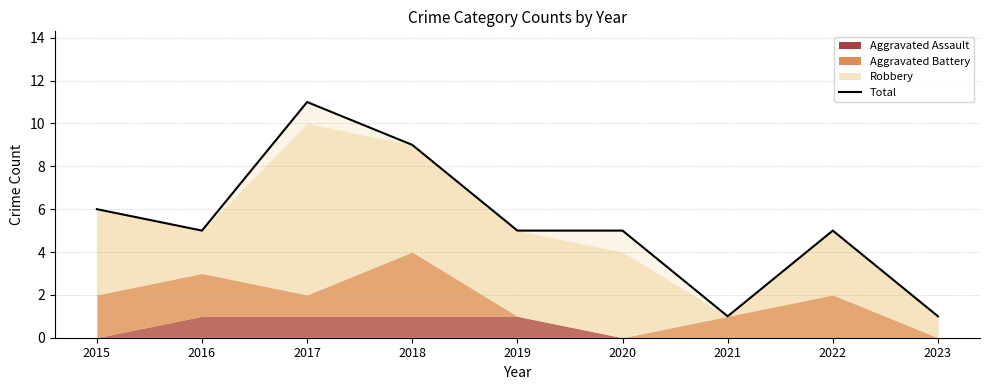

What is the ratio of the value at 2022 to the value at 2023?

5.0